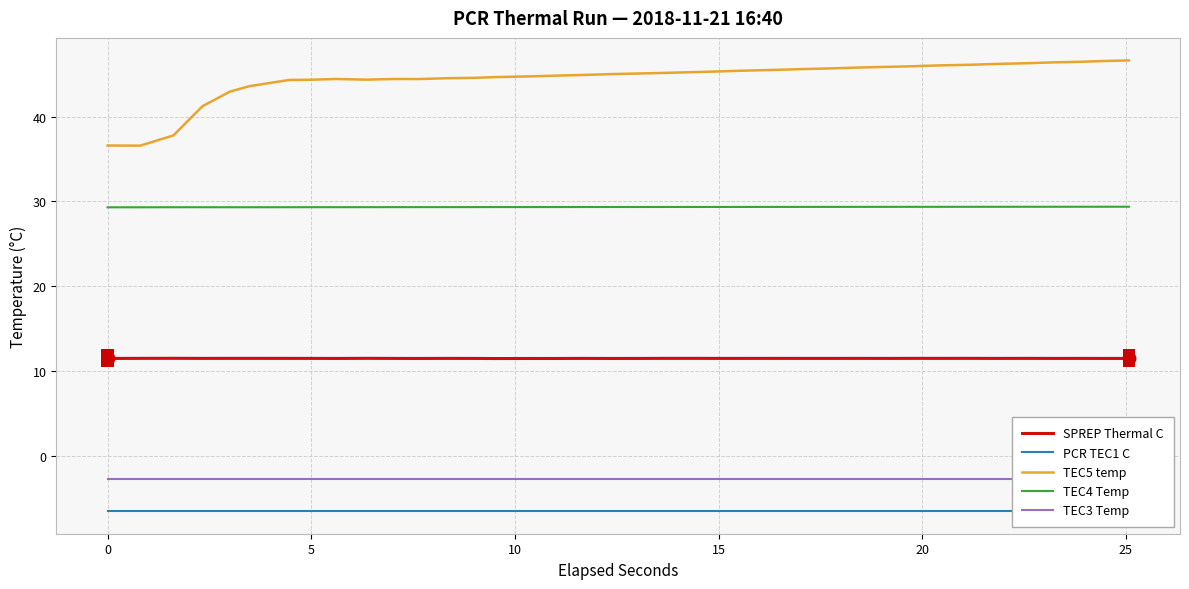

What is the highest value of the TEC4 Temp series?

29.4